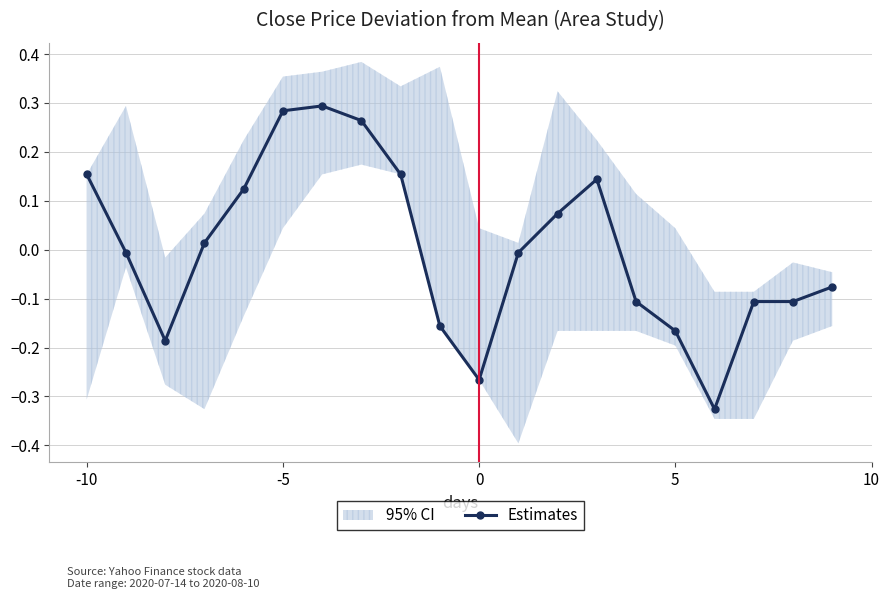

Does the chart have visible grid lines?

Yes